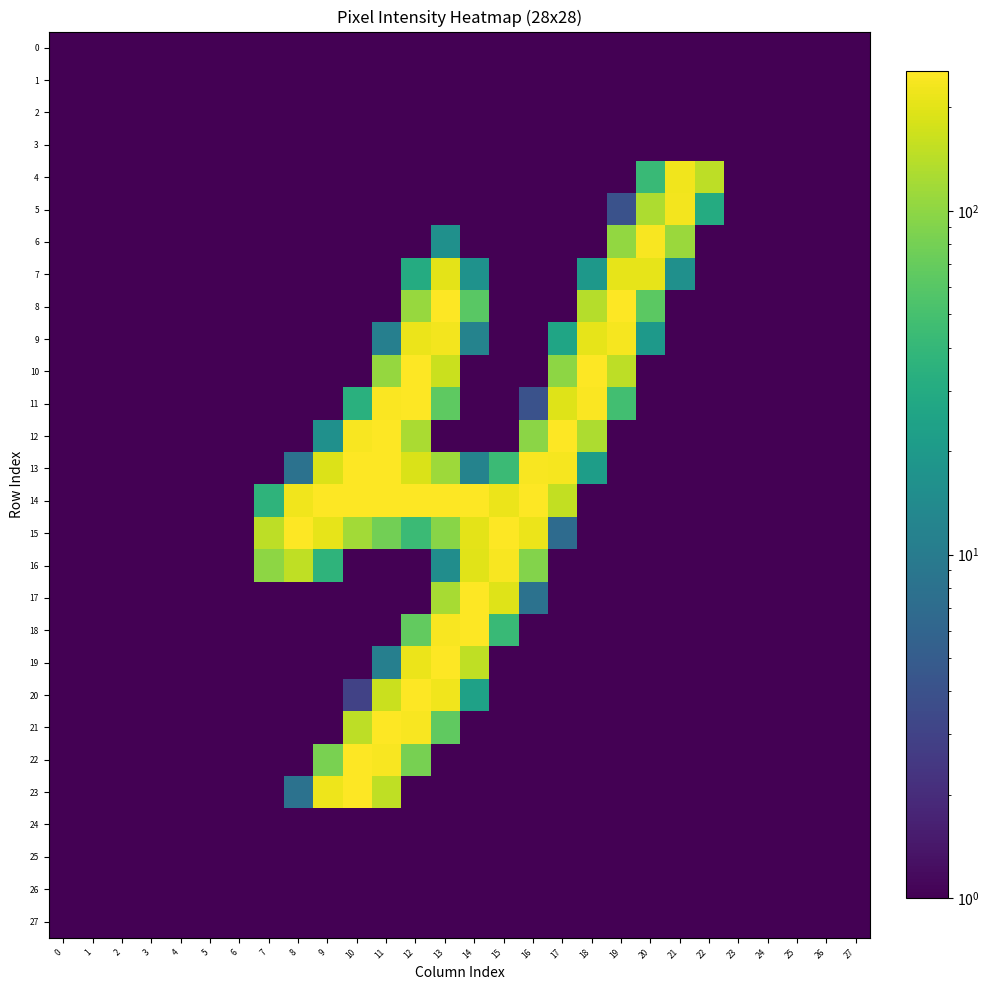

Reading left to right, list all the values displayed in this chart.

0: 0=0.5	1=0.5	2=0.5	3=0.5	4=0.5	5=0.5	6=0.5	7=0.5	8=0.5	9=0.5	10=0.5	11=0.5	12=0.5	13=0.5	14=0.5	15=0.5	16=0.5	17=0.5	18=0.5	19=0.5	20=0.5	21=0.5	22=0.5	23=0.5	24=0.5	25=0.5	26=0.5	27=0.5
1: 0=0.5	1=0.5	2=0.5	3=0.5	4=0.5	5=0.5	6=0.5	7=0.5	8=0.5	9=0.5	10=0.5	11=0.5	12=0.5	13=0.5	14=0.5	15=0.5	16=0.5	17=0.5	18=0.5	19=0.5	20=0.5	21=0.5	22=0.5	23=0.5	24=0.5	25=0.5	26=0.5	27=0.5
2: 0=0.5	1=0.5	2=0.5	3=0.5	4=0.5	5=0.5	6=0.5	7=0.5	8=0.5	9=0.5	10=0.5	11=0.5	12=0.5	13=0.5	14=0.5	15=0.5	16=0.5	17=0.5	18=0.5	19=0.5	20=0.5	21=0.5	22=0.5	23=0.5	24=0.5	25=0.5	26=0.5	27=0.5
3: 0=0.5	1=0.5	2=0.5	3=0.5	4=0.5	5=0.5	6=0.5	7=0.5	8=0.5	9=0.5	10=0.5	11=0.5	12=0.5	13=0.5	14=0.5	15=0.5	16=0.5	17=0.5	18=0.5	19=0.5	20=0.5	21=0.5	22=0.5	23=0.5	24=0.5	25=0.5	26=0.5	27=0.5
4: 0=0.5	1=0.5	2=0.5	3=0.5	4=0.5	5=0.5	6=0.5	7=0.5	8=0.5	9=0.5	10=0.5	11=0.5	12=0.5	13=0.5	14=0.5	15=0.5	16=0.5	17=0.5	18=0.5	19=0.5	20=43.0	21=226.0	22=146.0	23=0.5	24=0.5	25=0.5	26=0.5	27=0.5
5: 0=0.5	1=0.5	2=0.5	3=0.5	4=0.5	5=0.5	6=0.5	7=0.5	8=0.5	9=0.5	10=0.5	11=0.5	12=0.5	13=0.5	14=0.5	15=0.5	16=0.5	17=0.5	18=0.5	19=4.0	20=128.0	21=233.0	22=30.0	23=0.5	24=0.5	25=0.5	26=0.5	27=0.5
6: 0=0.5	1=0.5	2=0.5	3=0.5	4=0.5	5=0.5	6=0.5	7=0.5	8=0.5	9=0.5	10=0.5	11=0.5	12=0.5	13=16.0	14=0.5	15=0.5	16=0.5	17=0.5	18=0.5	19=103.0	20=244.0	21=112.0	22=0.5	23=0.5	24=0.5	25=0.5	26=0.5	27=0.5
7: 0=0.5	1=0.5	2=0.5	3=0.5	4=0.5	5=0.5	6=0.5	7=0.5	8=0.5	9=0.5	10=0.5	11=0.5	12=30.0	13=201.0	14=17.0	15=0.5	16=0.5	17=0.5	18=19.0	19=208.0	20=207.0	21=16.0	22=0.5	23=0.5	24=0.5	25=0.5	26=0.5	27=0.5
8: 0=0.5	1=0.5	2=0.5	3=0.5	4=0.5	5=0.5	6=0.5	7=0.5	8=0.5	9=0.5	10=0.5	11=0.5	12=108.0	13=253.0	14=62.0	15=0.5	16=0.5	17=0.5	18=138.0	19=253.0	20=63.0	21=0.5	22=0.5	23=0.5	24=0.5	25=0.5	26=0.5	27=0.5
9: 0=0.5	1=0.5	2=0.5	3=0.5	4=0.5	5=0.5	6=0.5	7=0.5	8=0.5	9=0.5	10=0.5	11=11.0	12=219.0	13=233.0	14=12.0	15=0.5	16=0.5	17=26.0	18=207.0	19=234.0	20=20.0	21=0.5	22=0.5	23=0.5	24=0.5	25=0.5	26=0.5	27=0.5
10: 0=0.5	1=0.5	2=0.5	3=0.5	4=0.5	5=0.5	6=0.5	7=0.5	8=0.5	9=0.5	10=0.5	11=105.0	12=253.0	13=162.0	14=0.5	15=0.5	16=0.5	17=100.0	18=253.0	19=147.0	20=0.5	21=0.5	22=0.5	23=0.5	24=0.5	25=0.5	26=0.5	27=0.5
11: 0=0.5	1=0.5	2=0.5	3=0.5	4=0.5	5=0.5	6=0.5	7=0.5	8=0.5	9=0.5	10=34.0	11=247.0	12=253.0	13=65.0	14=0.5	15=0.5	16=4.0	17=194.0	18=247.0	19=48.0	20=0.5	21=0.5	22=0.5	23=0.5	24=0.5	25=0.5	26=0.5	27=0.5
12: 0=0.5	1=0.5	2=0.5	3=0.5	4=0.5	5=0.5	6=0.5	7=0.5	8=0.5	9=16.0	10=243.0	11=253.0	12=126.0	13=1.0	14=0.5	15=0.5	16=97.0	17=253.0	18=130.0	19=0.5	20=0.5	21=0.5	22=0.5	23=0.5	24=0.5	25=0.5	26=0.5	27=0.5
13: 0=0.5	1=0.5	2=0.5	3=0.5	4=0.5	5=0.5	6=0.5	7=0.5	8=8.0	9=192.0	10=254.0	11=253.0	12=185.0	13=114.0	14=12.0	15=44.0	16=241.0	17=237.0	18=22.0	19=0.5	20=0.5	21=0.5	22=0.5	23=0.5	24=0.5	25=0.5	26=0.5	27=0.5
14: 0=0.5	1=0.5	2=0.5	3=0.5	4=0.5	5=0.5	6=0.5	7=37.0	8=227.0	9=254.0	10=255.0	11=254.0	12=254.0	13=254.0	14=254.0	15=215.0	16=254.0	17=154.0	18=0.5	19=0.5	20=0.5	21=0.5	22=0.5	23=0.5	24=0.5	25=0.5	26=0.5	27=0.5
15: 0=0.5	1=0.5	2=0.5	3=0.5	4=0.5	5=0.5	6=0.5	7=146.0	8=253.0	9=206.0	10=119.0	11=79.0	12=44.0	13=95.0	14=204.0	15=254.0	16=217.0	17=7.0	18=0.5	19=0.5	20=0.5	21=0.5	22=0.5	23=0.5	24=0.5	25=0.5	26=0.5	27=0.5
16: 0=0.5	1=0.5	2=0.5	3=0.5	4=0.5	5=0.5	6=0.5	7=99.0	8=149.0	9=37.0	10=0.5	11=0.5	12=0.5	13=15.0	14=197.0	15=244.0	16=92.0	17=0.5	18=0.5	19=0.5	20=0.5	21=0.5	22=0.5	23=0.5	24=0.5	25=0.5	26=0.5	27=0.5
17: 0=0.5	1=0.5	2=0.5	3=0.5	4=0.5	5=0.5	6=0.5	7=0.5	8=0.5	9=0.5	10=0.5	11=0.5	12=0.5	13=123.0	14=253.0	15=196.0	16=8.0	17=0.5	18=0.5	19=0.5	20=0.5	21=0.5	22=0.5	23=0.5	24=0.5	25=0.5	26=0.5	27=0.5
18: 0=0.5	1=0.5	2=0.5	3=0.5	4=0.5	5=0.5	6=0.5	7=0.5	8=0.5	9=0.5	10=0.5	11=0.5	12=67.0	13=239.0	14=253.0	15=43.0	16=0.5	17=0.5	18=0.5	19=0.5	20=0.5	21=0.5	22=0.5	23=0.5	24=0.5	25=0.5	26=0.5	27=0.5
19: 0=0.5	1=0.5	2=0.5	3=0.5	4=0.5	5=0.5	6=0.5	7=0.5	8=0.5	9=0.5	10=0.5	11=11.0	12=219.0	13=254.0	14=151.0	15=0.5	16=0.5	17=0.5	18=0.5	19=0.5	20=0.5	21=0.5	22=0.5	23=0.5	24=0.5	25=0.5	26=0.5	27=0.5
20: 0=0.5	1=0.5	2=0.5	3=0.5	4=0.5	5=0.5	6=0.5	7=0.5	8=0.5	9=0.5	10=3.0	11=165.0	12=253.0	13=228.0	14=24.0	15=0.5	16=0.5	17=0.5	18=0.5	19=0.5	20=0.5	21=0.5	22=0.5	23=0.5	24=0.5	25=0.5	26=0.5	27=0.5
21: 0=0.5	1=0.5	2=0.5	3=0.5	4=0.5	5=0.5	6=0.5	7=0.5	8=0.5	9=0.5	10=148.0	11=253.0	12=240.0	13=66.0	14=0.5	15=0.5	16=0.5	17=0.5	18=0.5	19=0.5	20=0.5	21=0.5	22=0.5	23=0.5	24=0.5	25=0.5	26=0.5	27=0.5
22: 0=0.5	1=0.5	2=0.5	3=0.5	4=0.5	5=0.5	6=0.5	7=0.5	8=0.5	9=83.0	10=254.0	11=240.0	12=81.0	13=0.5	14=0.5	15=0.5	16=0.5	17=0.5	18=0.5	19=0.5	20=0.5	21=0.5	22=0.5	23=0.5	24=0.5	25=0.5	26=0.5	27=0.5
23: 0=0.5	1=0.5	2=0.5	3=0.5	4=0.5	5=0.5	6=0.5	7=0.5	8=8.0	9=223.0	10=254.0	11=149.0	12=0.5	13=0.5	14=0.5	15=0.5	16=0.5	17=0.5	18=0.5	19=0.5	20=0.5	21=0.5	22=0.5	23=0.5	24=0.5	25=0.5	26=0.5	27=0.5
24: 0=0.5	1=0.5	2=0.5	3=0.5	4=0.5	5=0.5	6=0.5	7=0.5	8=0.5	9=0.5	10=0.5	11=0.5	12=0.5	13=0.5	14=0.5	15=0.5	16=0.5	17=0.5	18=0.5	19=0.5	20=0.5	21=0.5	22=0.5	23=0.5	24=0.5	25=0.5	26=0.5	27=0.5
25: 0=0.5	1=0.5	2=0.5	3=0.5	4=0.5	5=0.5	6=0.5	7=0.5	8=0.5	9=0.5	10=0.5	11=0.5	12=0.5	13=0.5	14=0.5	15=0.5	16=0.5	17=0.5	18=0.5	19=0.5	20=0.5	21=0.5	22=0.5	23=0.5	24=0.5	25=0.5	26=0.5	27=0.5
26: 0=0.5	1=0.5	2=0.5	3=0.5	4=0.5	5=0.5	6=0.5	7=0.5	8=0.5	9=0.5	10=0.5	11=0.5	12=0.5	13=0.5	14=0.5	15=0.5	16=0.5	17=0.5	18=0.5	19=0.5	20=0.5	21=0.5	22=0.5	23=0.5	24=0.5	25=0.5	26=0.5	27=0.5
27: 0=0.5	1=0.5	2=0.5	3=0.5	4=0.5	5=0.5	6=0.5	7=0.5	8=0.5	9=0.5	10=0.5	11=0.5	12=0.5	13=0.5	14=0.5	15=0.5	16=0.5	17=0.5	18=0.5	19=0.5	20=0.5	21=0.5	22=0.5	23=0.5	24=0.5	25=0.5	26=0.5	27=0.5